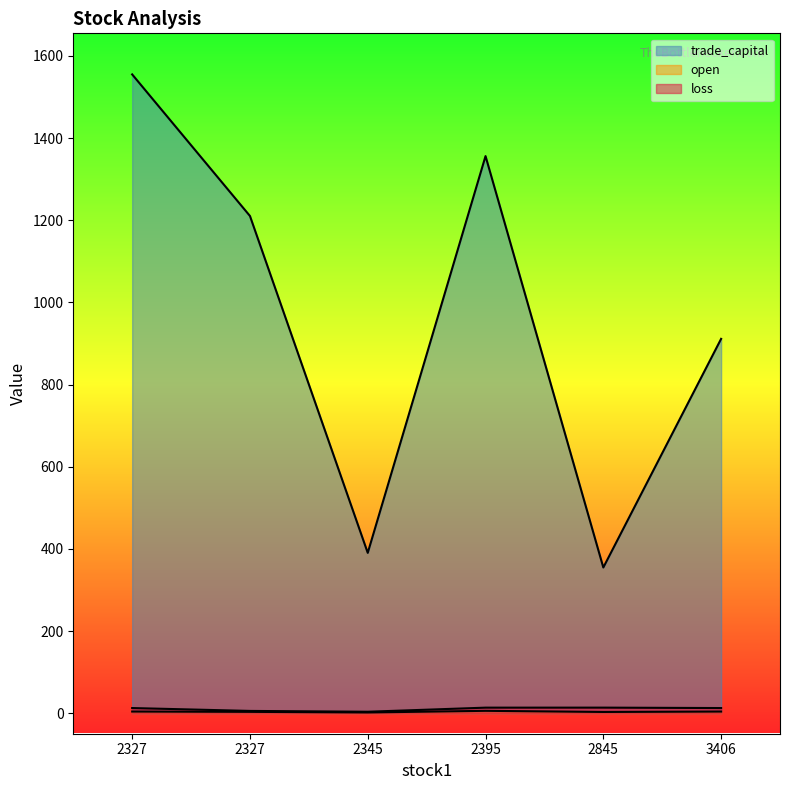

At which label does loss first exceed 12?

2327